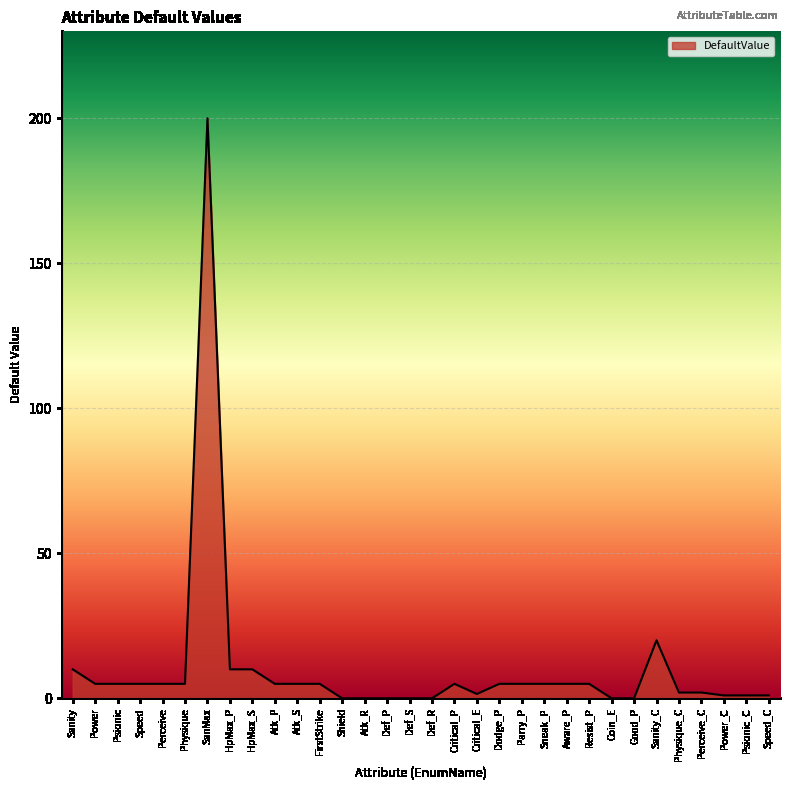

What position from the right is Perceive?

28